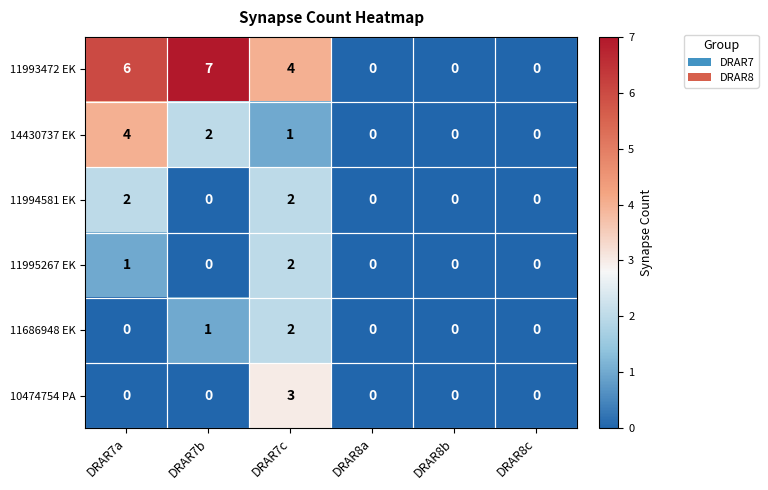

What is the sum of all 14430737 EK values?

7